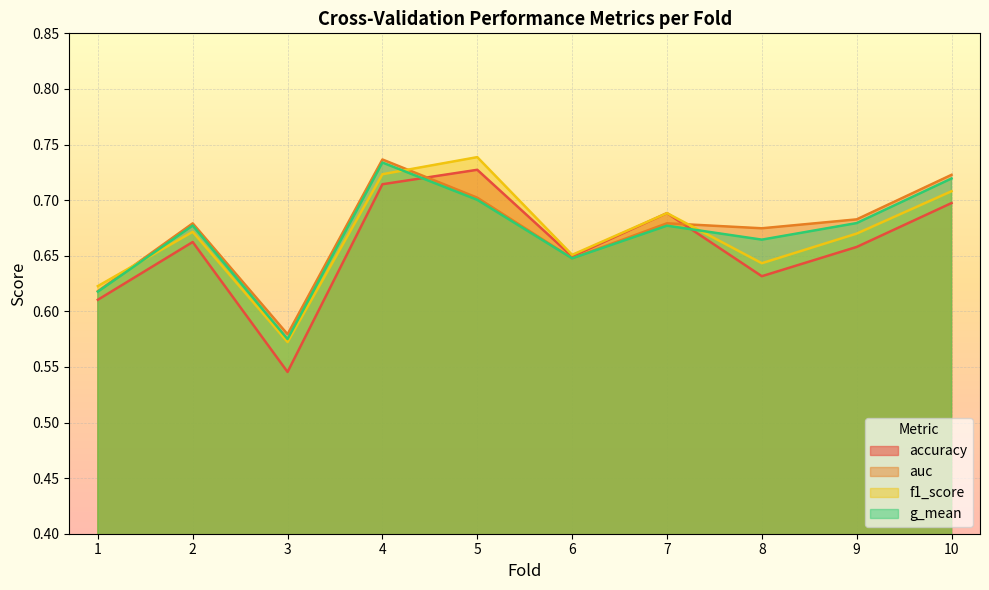

Which series has the largest range (max minus min)?

accuracy